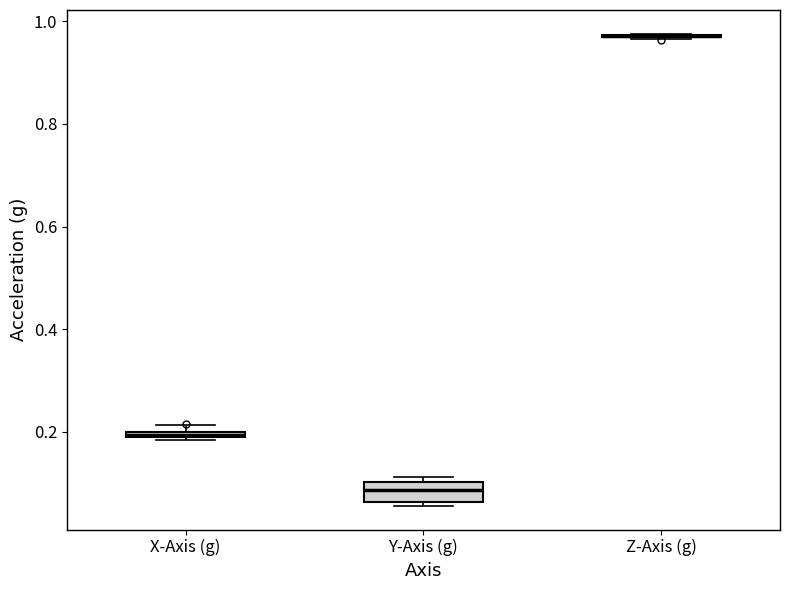

Which box is the tallest, from its lower edge to its upper edge?

Y-Axis (g)